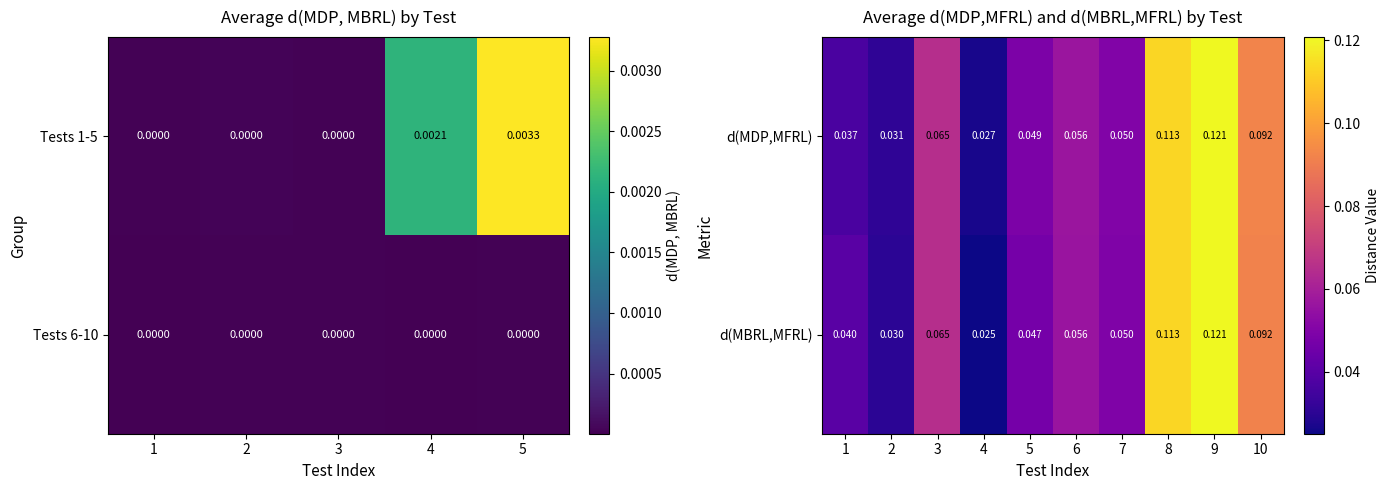

What is the greatest value displayed?

0.1